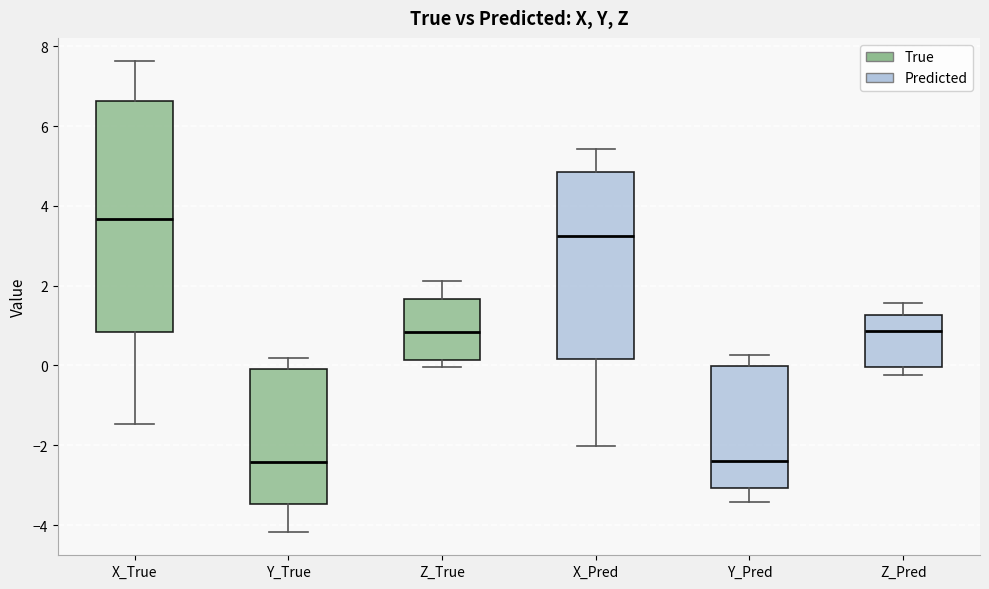

Reading left to right, read every box against the y-axis: the position of its median line, the range the box covers, and the ends of its whiskers. The values are not printed on the chart, so give them approximately, as read against the axis.

X_True: median 3.6, box 0.8 to 6.6, whiskers -1.4 to 7.6
Y_True: median -2.4, box -3.4 to 0.0, whiskers -4.2 to 0.2
Z_True: median 0.8, box 0.2 to 1.6, whiskers 0.0 to 2.2
X_Pred: median 3.2, box 0.2 to 4.8, whiskers -2.0 to 5.4
Y_Pred: median -2.4, box -3.0 to 0.0, whiskers -3.4 to 0.2
Z_Pred: median 0.8, box 0.0 to 1.2, whiskers -0.2 to 1.6